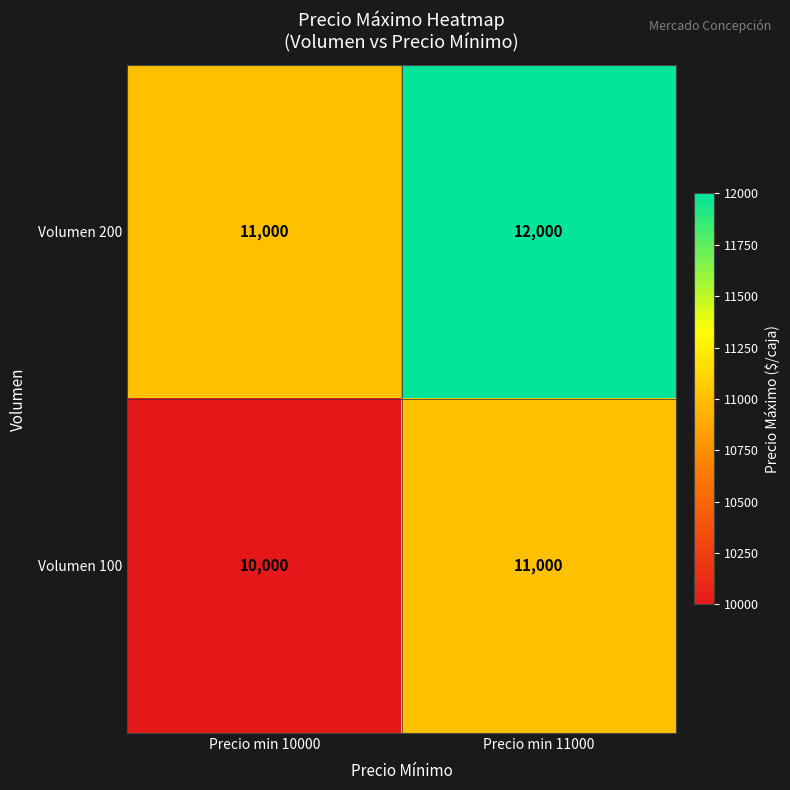

What is the approximate value of Volumen 200 at Precio min 10000?

11000